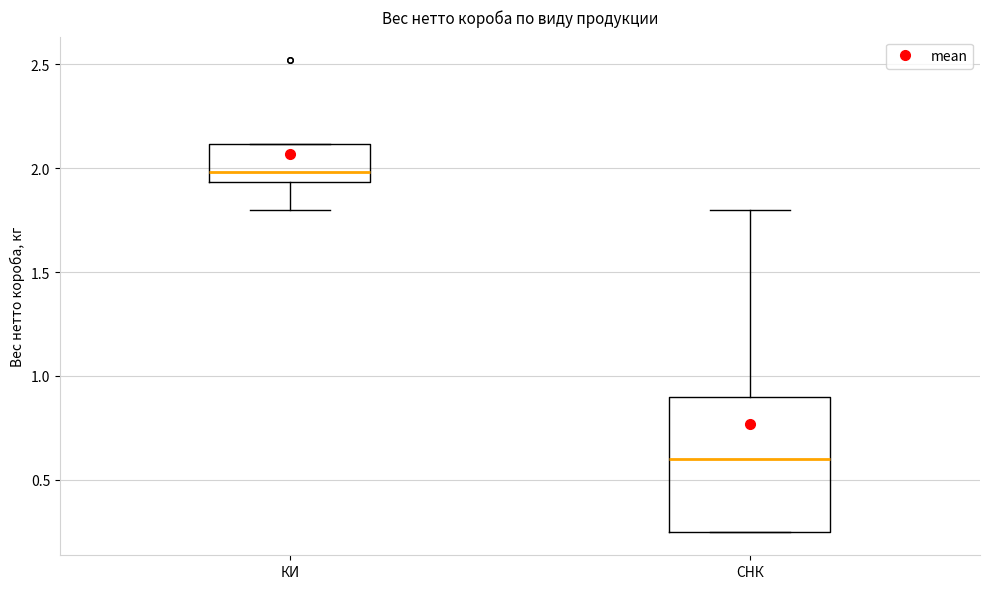

Which box is the tallest, from its lower edge to its upper edge?

СНК